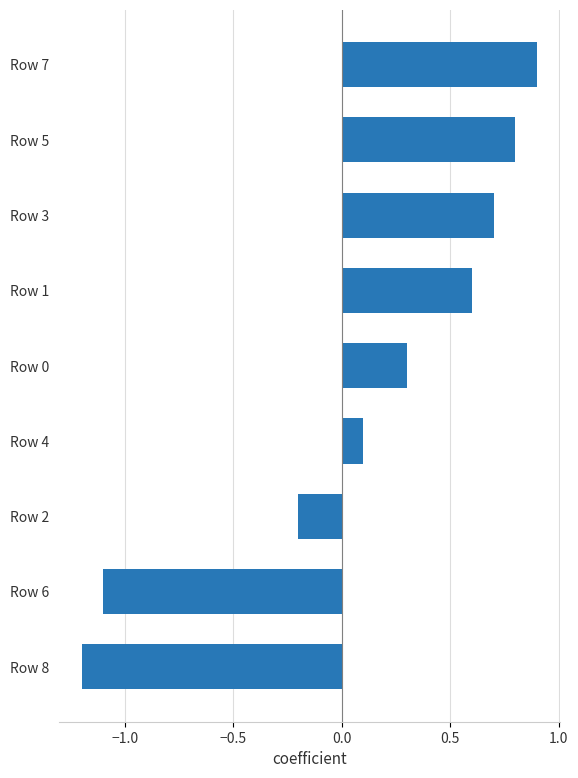

What is the smallest value displayed?

-1.2